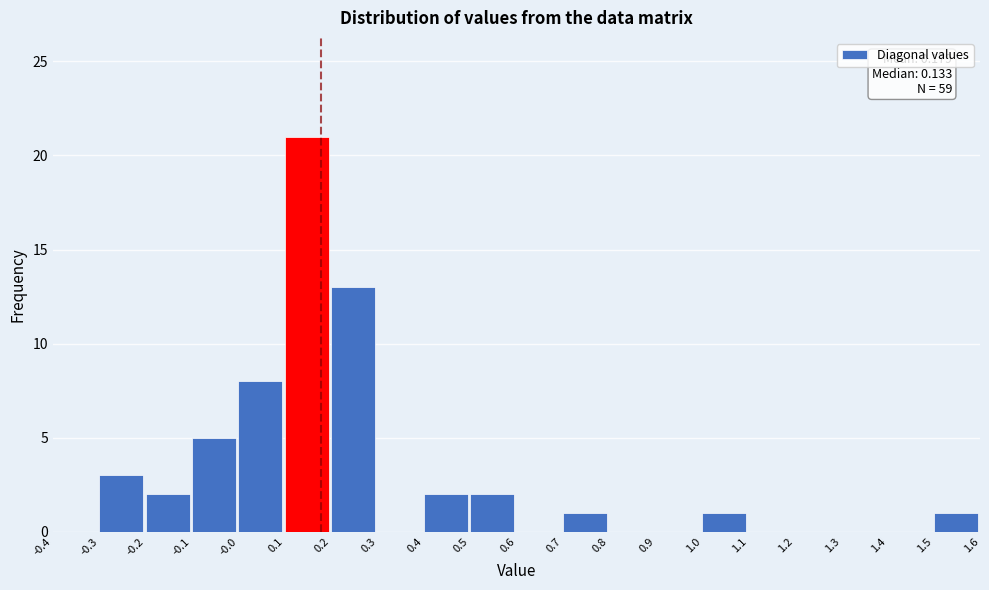

Over which range of the x-axis is the bar tallest?

0.1 to 0.2